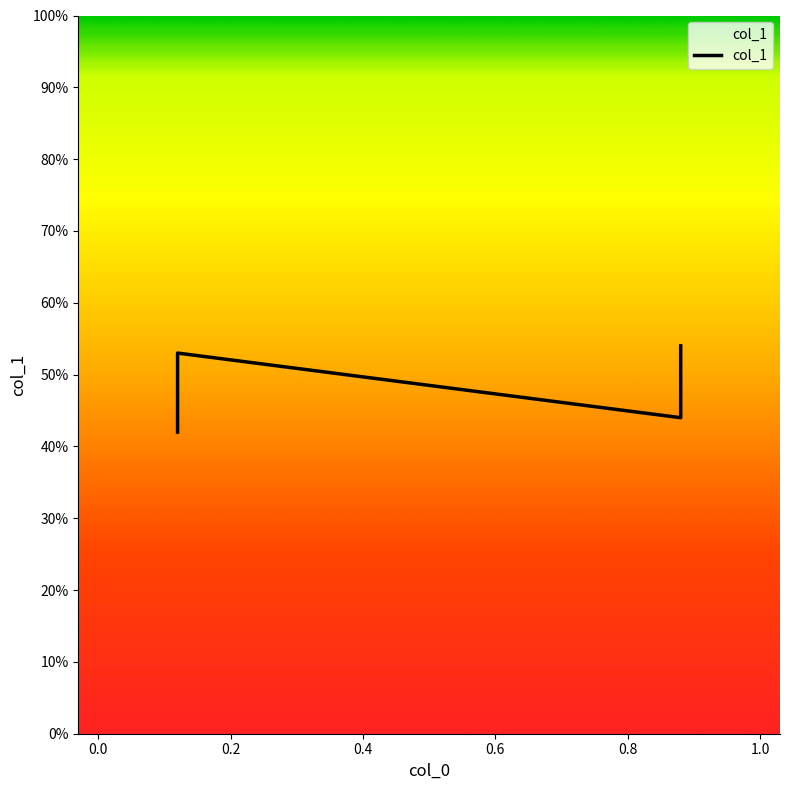

What is the greatest value displayed?

0.5